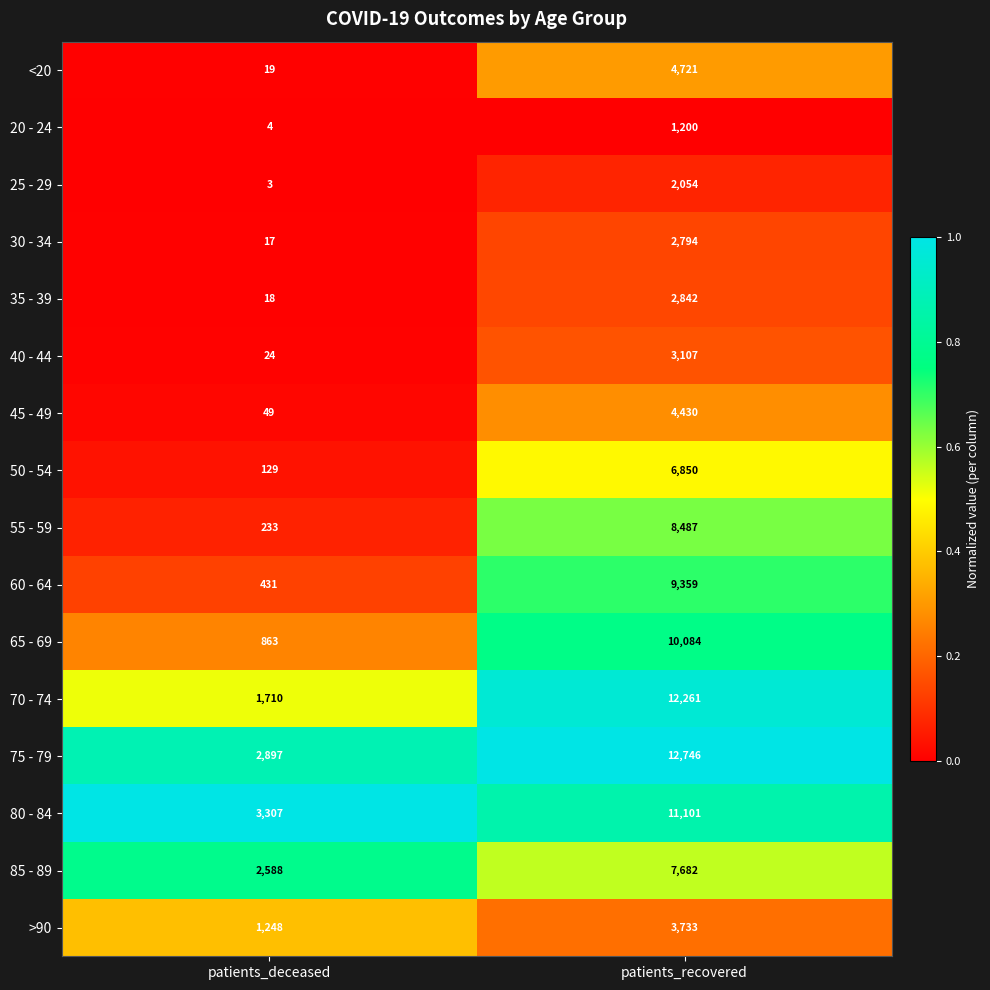

At which category is the sum across all series the highest?

patients_recovered